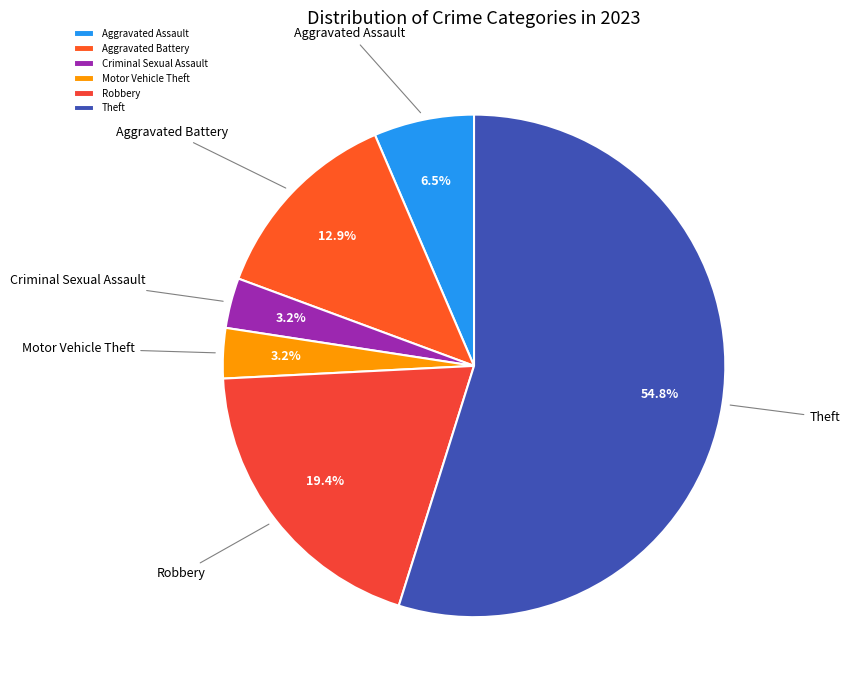

How many slices are in this pie chart?

6